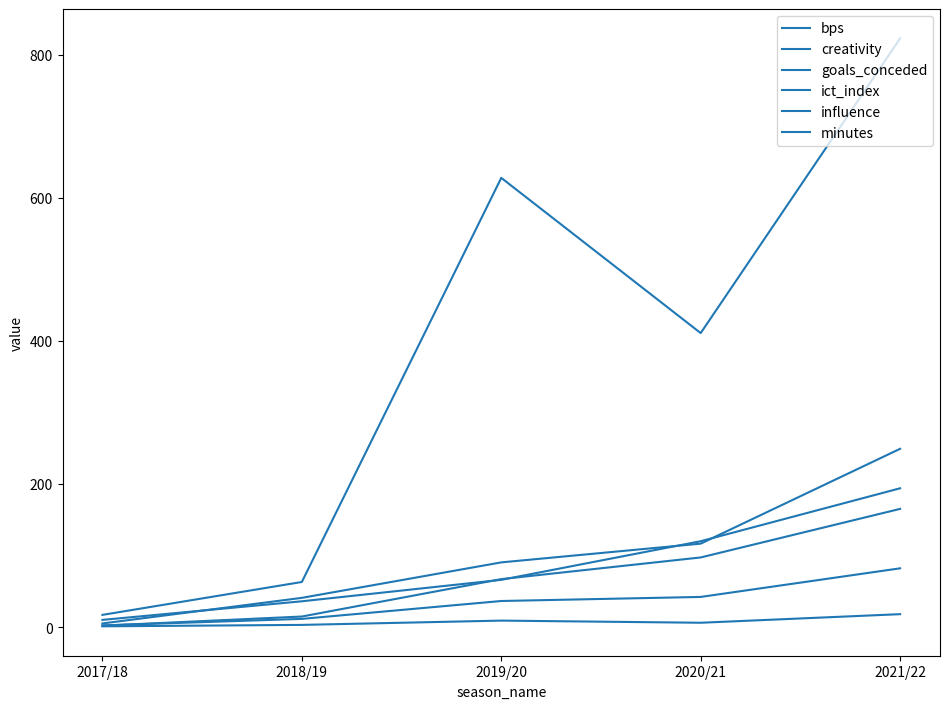

How many lines are shown in the chart?

6